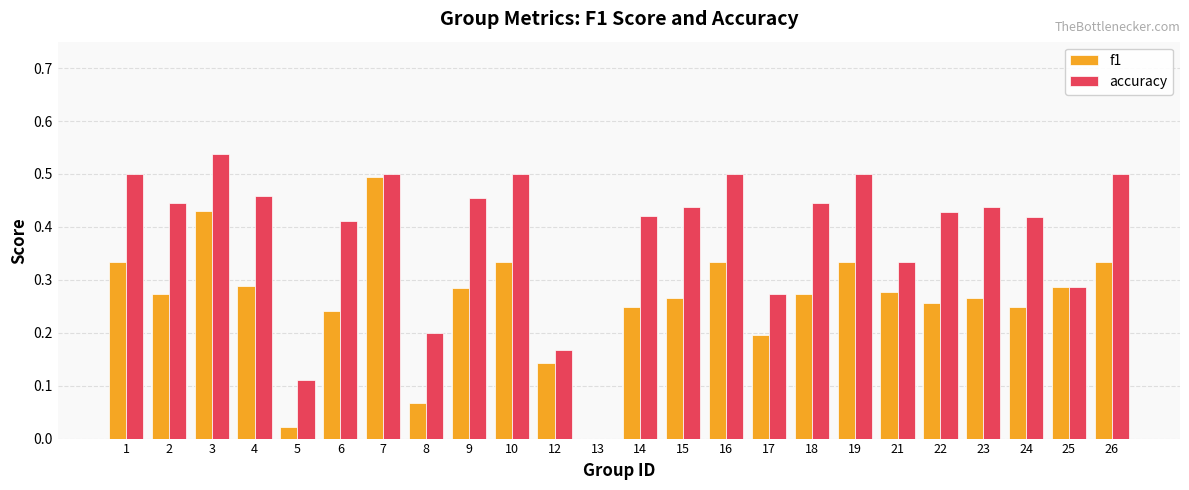

The accuracy series shows 0.4 at 17. True or false?

False